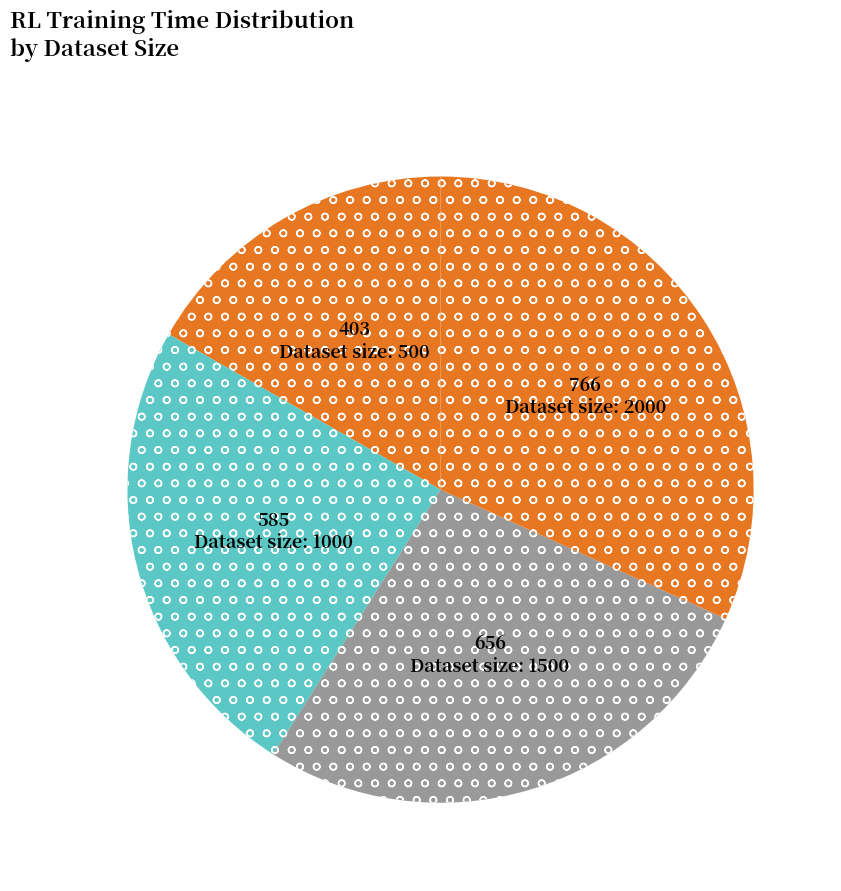

Rank the categories by value from highest to lowest.

2000, 1500, 1000, 500